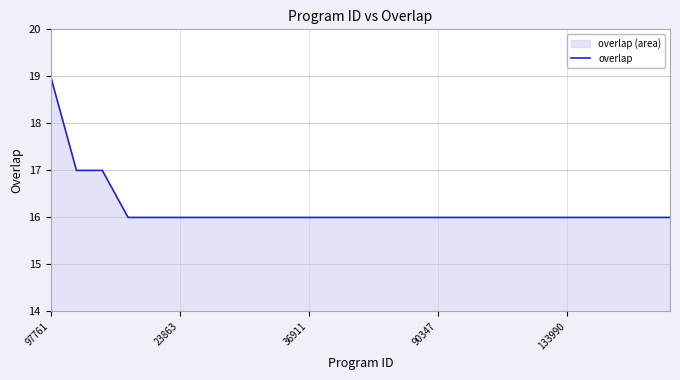

What is the sum of all values?

405